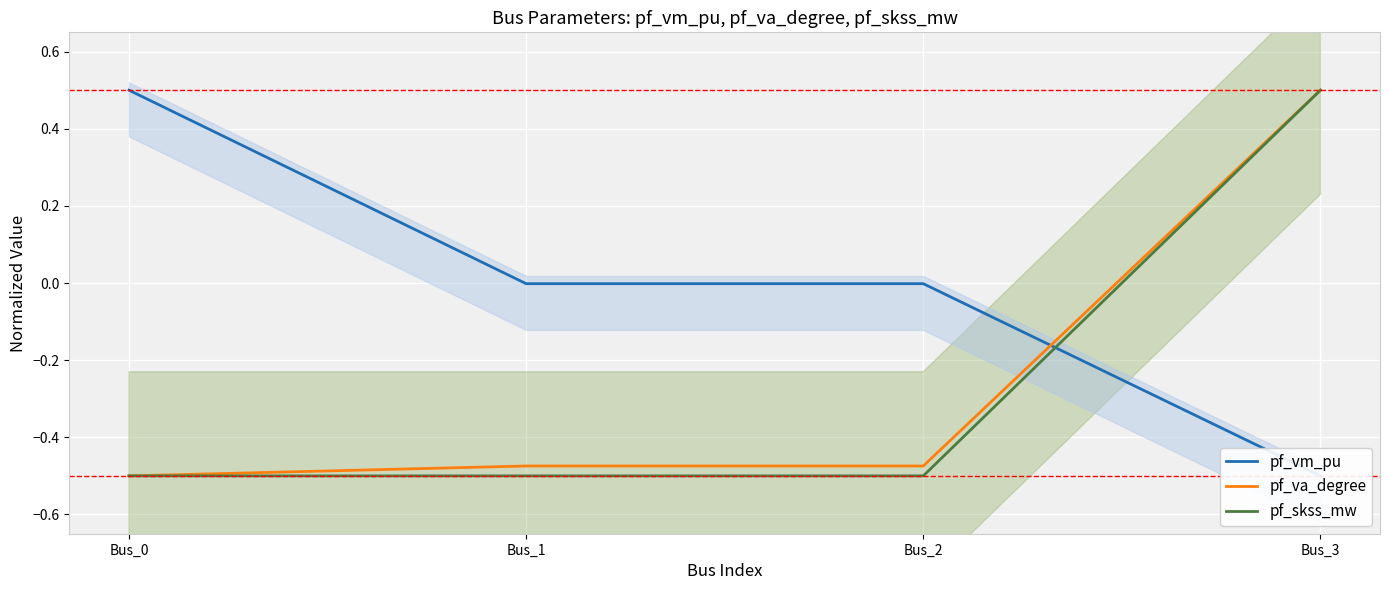

Between Bus_2 and Bus_3, which series saw the biggest shift?

pf_skss_mw